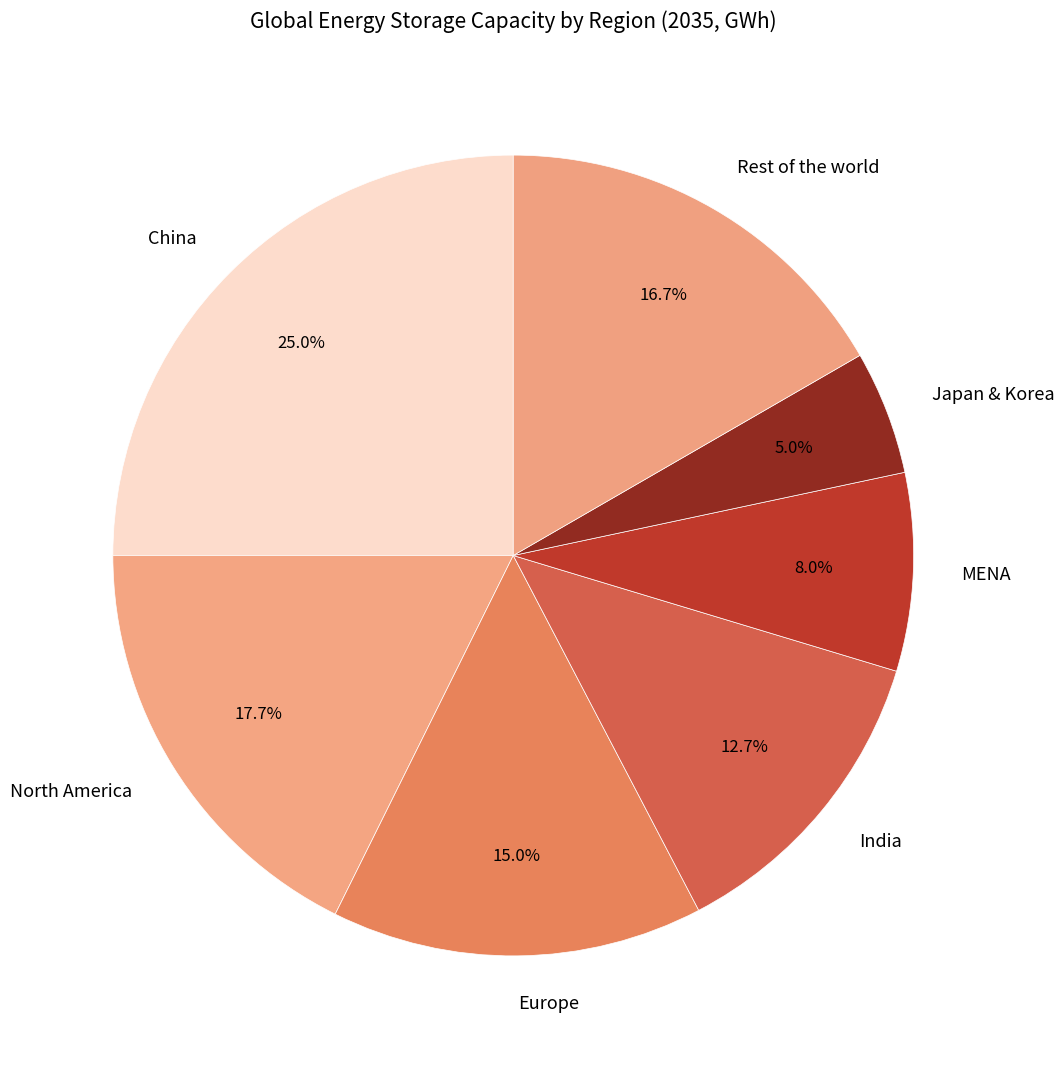

Does North America represent more than half of the total?

No